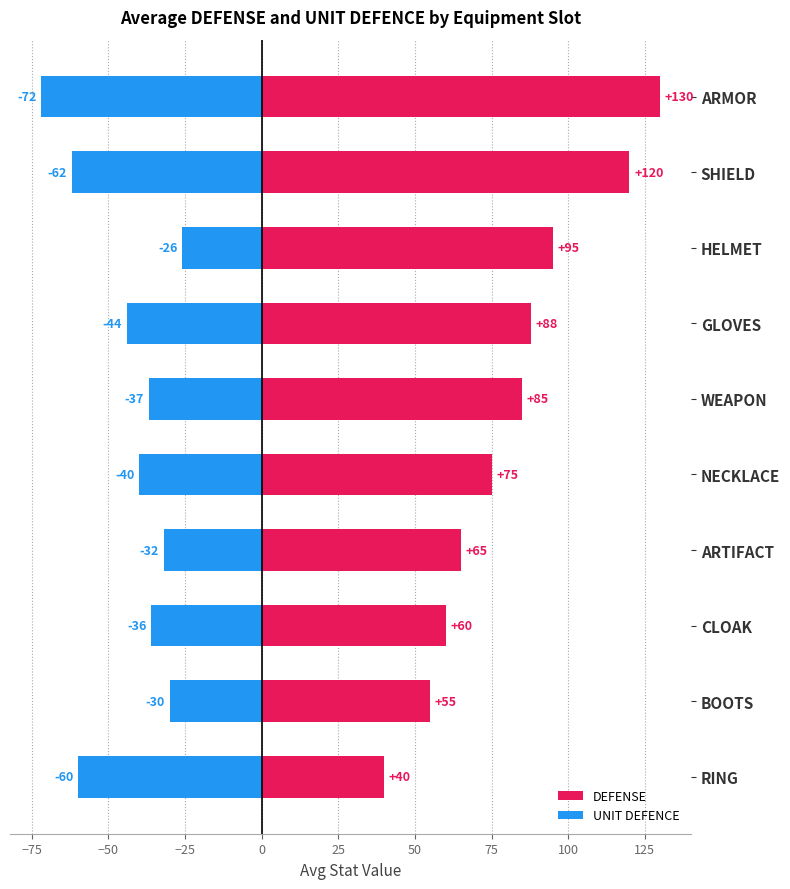

What is the value of the UNIT DEFENCE bar at the 2nd from the left?

-30.0